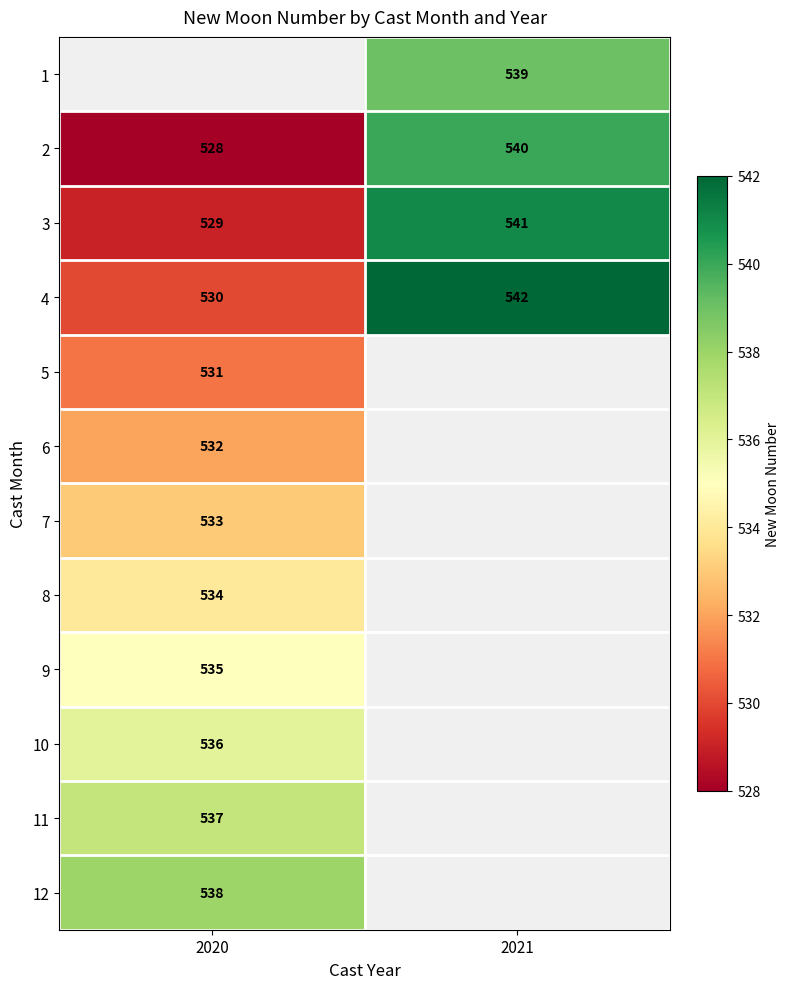

The value of 2 at 2020 is 528. True or false?

True